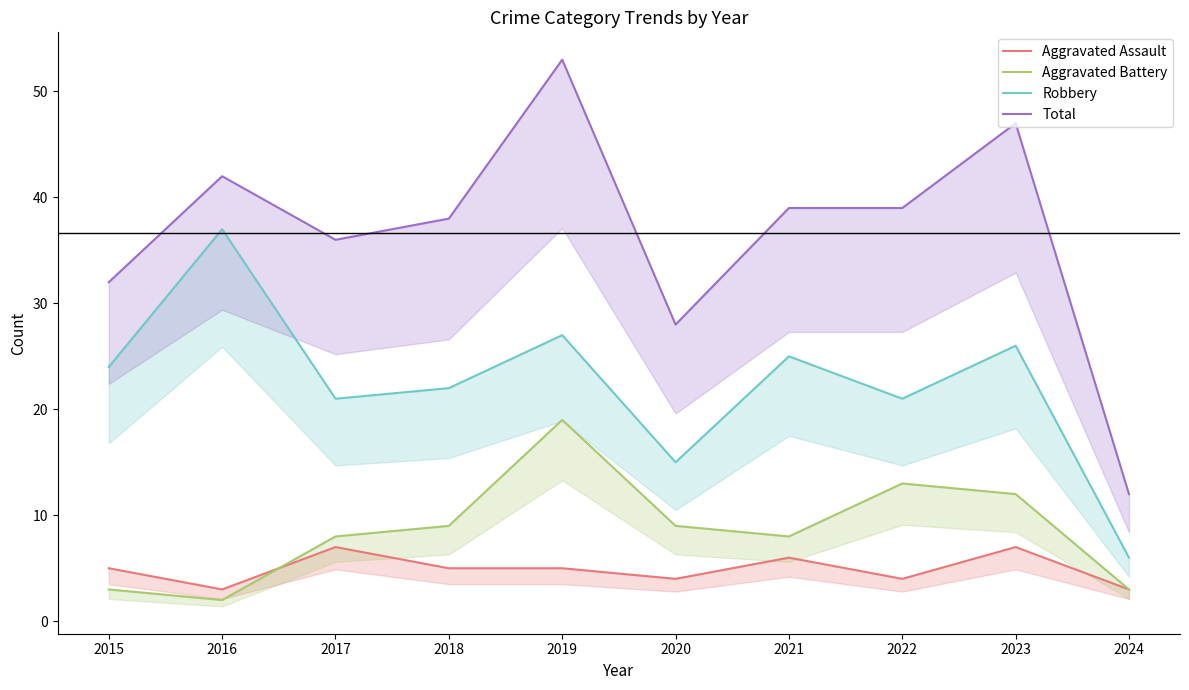

True or false: Aggravated Battery and Robbery intersect in this chart.

False